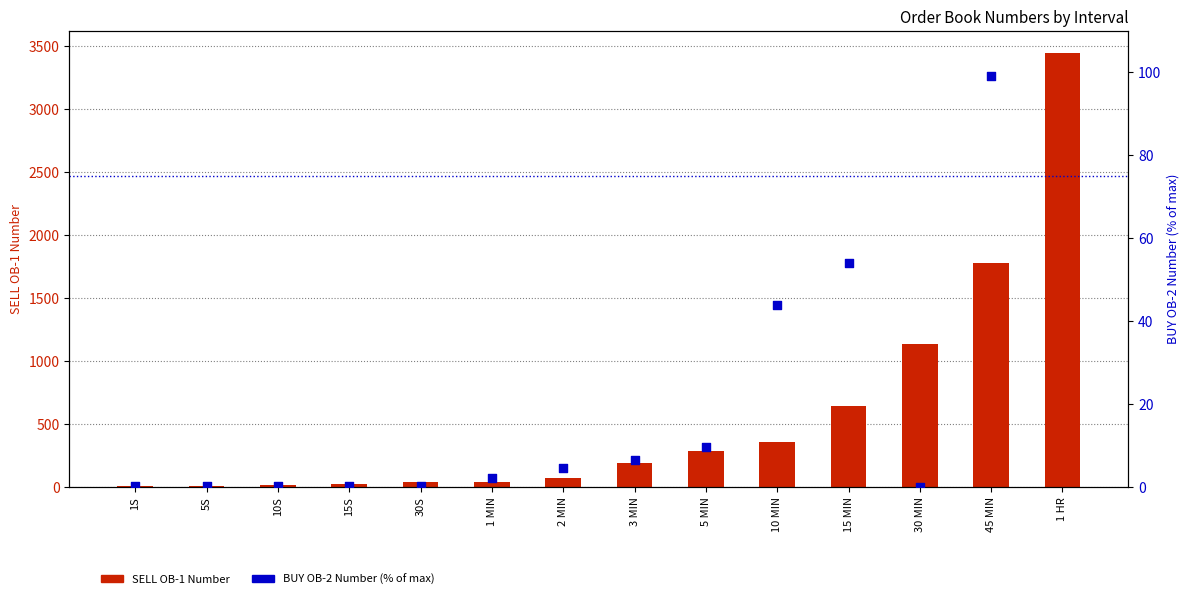

Which series has the largest total across all categories?

SELL OB-1 Number